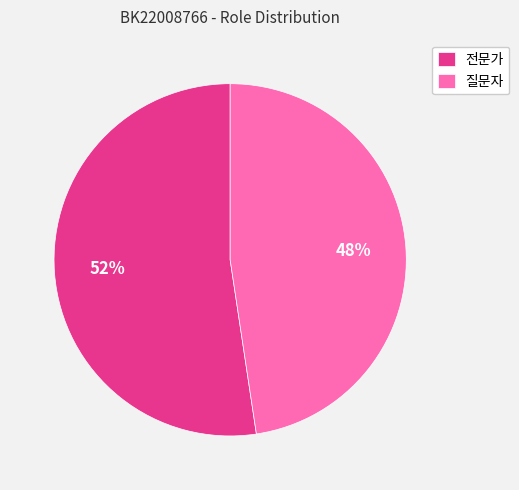

True or false: 전문가 accounts for 42% of the total.

False